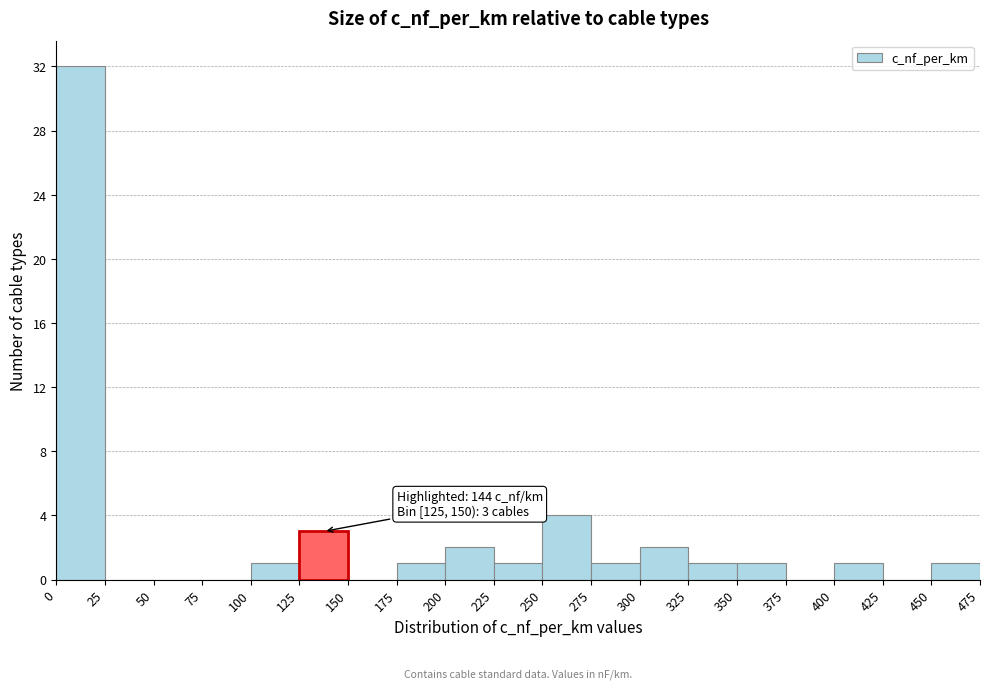

Which range on the x-axis has the tallest bar?

0 to 25